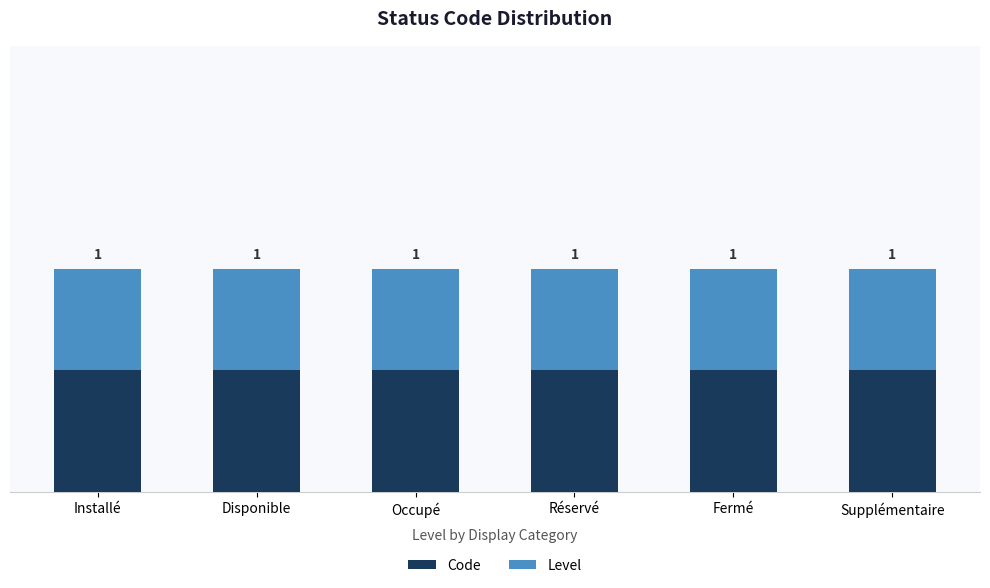

Which series changed the most between Occupé and Réservé?

Code